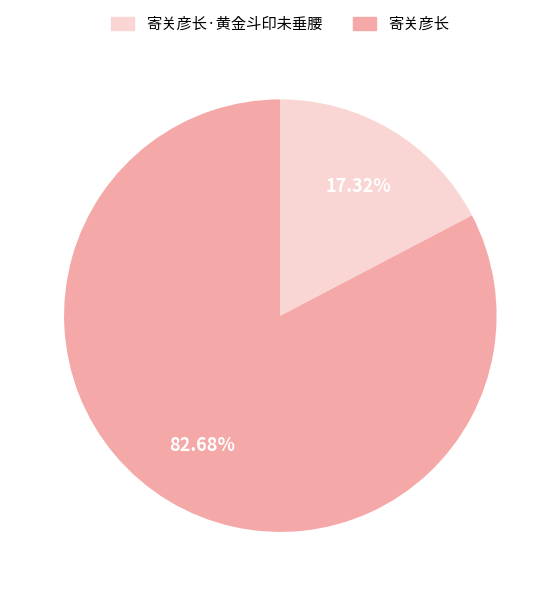

Does any single category account for the majority?

Yes